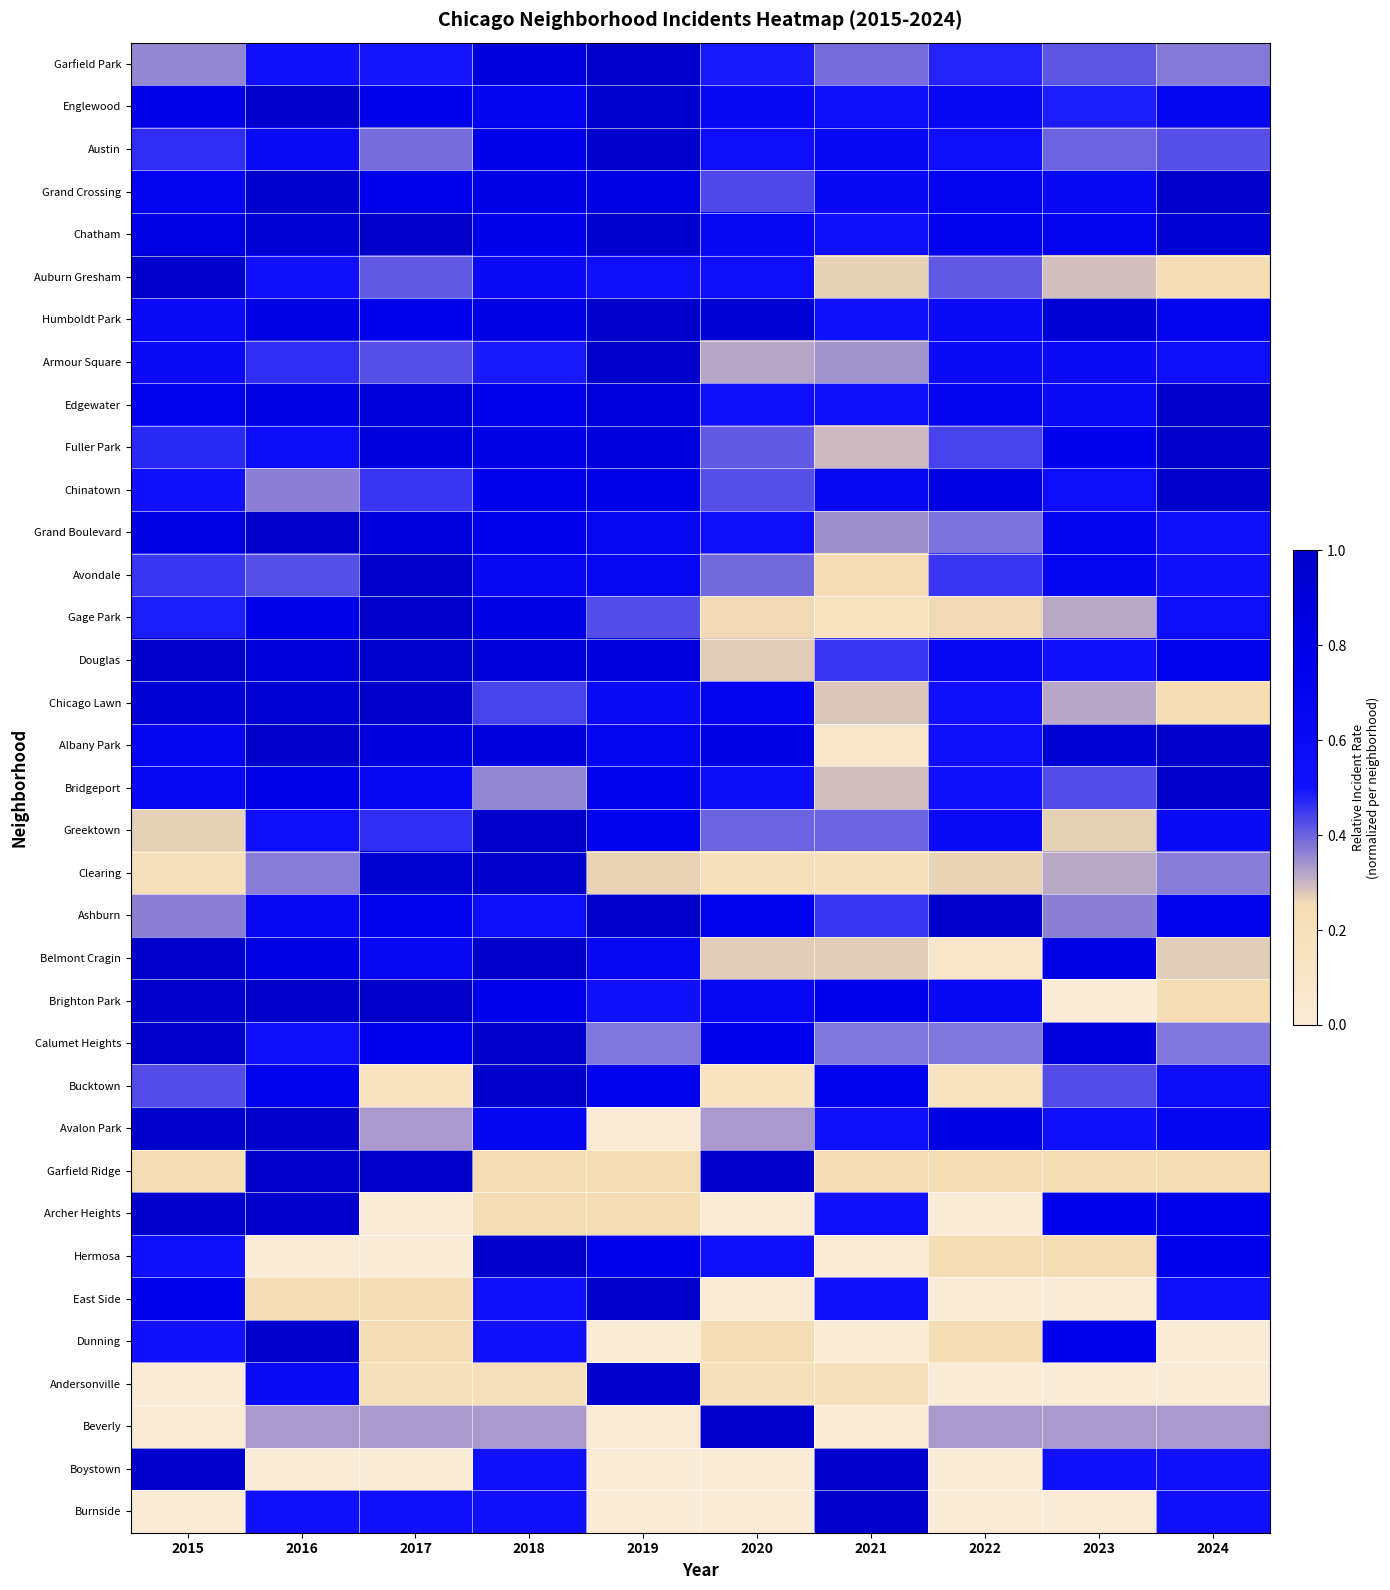

Which has a higher value, 2020 or 2021?

2020